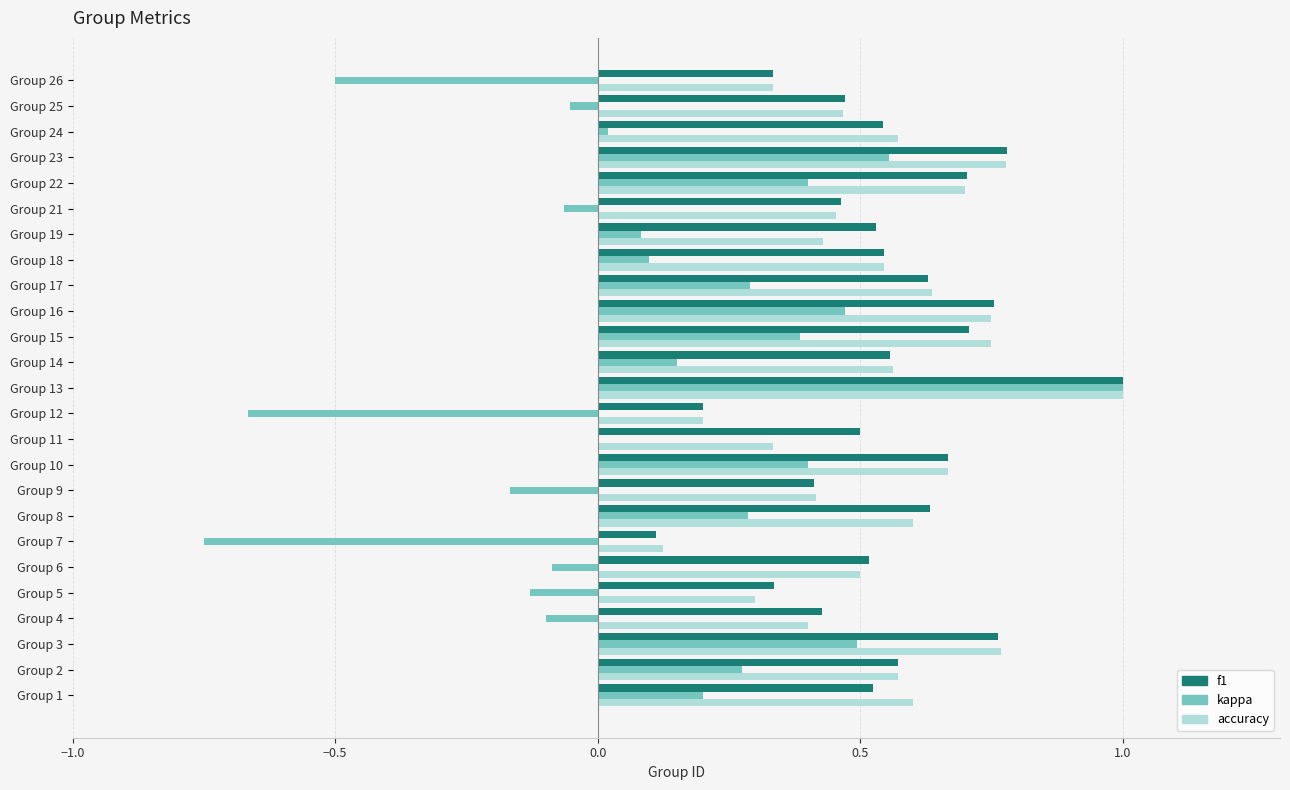

What is the sum of the accuracy values at Group 26 and Group 10?

1.0